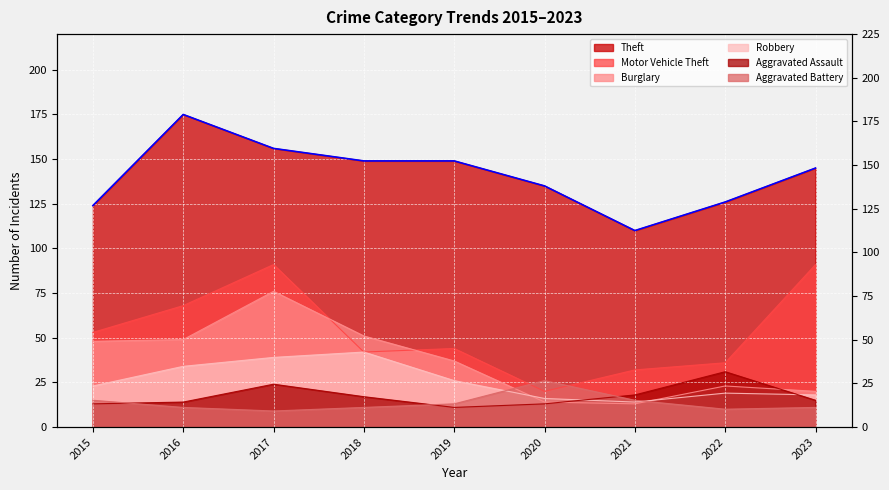

True or false: Robbery and Motor Vehicle Theft intersect in this chart.

False